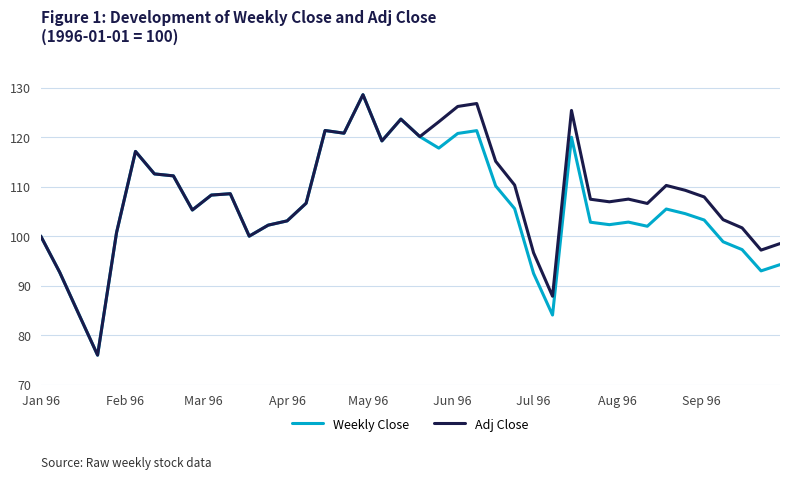

What is the lowest value of the Adj Close series?

75.9